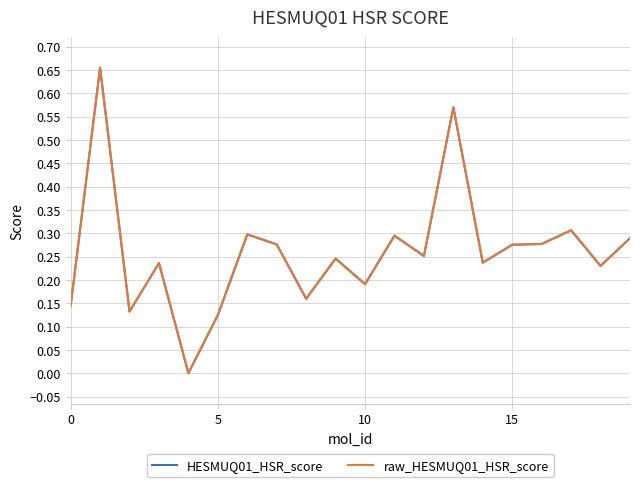

Does the chart display data point markers on the line(s)?

No